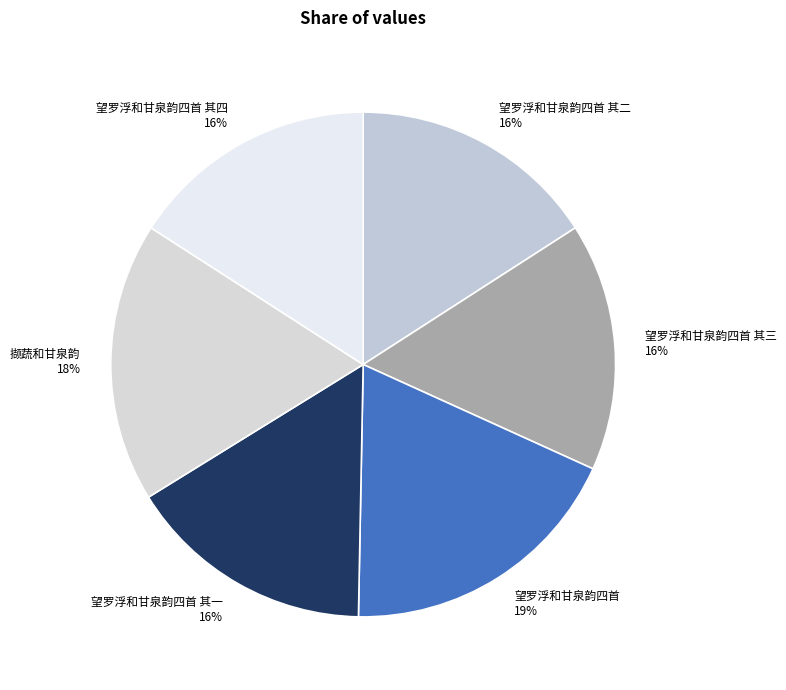

To the nearest percent, what is the average slice percentage?

17%